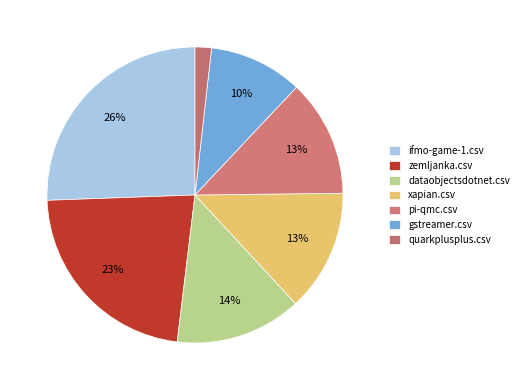

Rank the categories by value from highest to lowest.

ifmo-game-1.csv, zemljanka.csv, dataobjectsdotnet.csv, xapian.csv, pi-qmc.csv, gstreamer.csv, quarkplusplus.csv